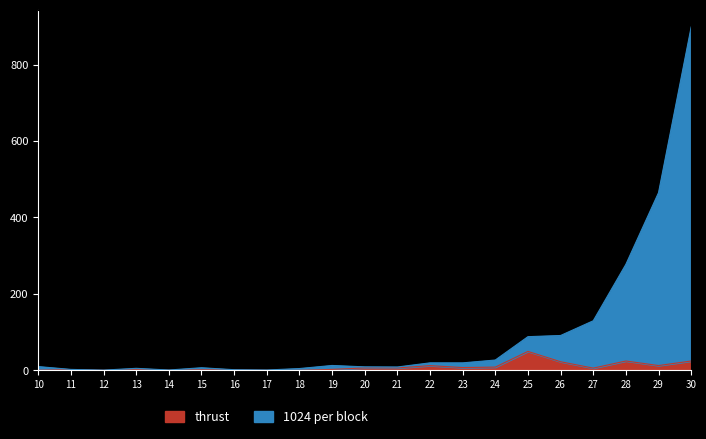

Rank the categories by thrust value from highest to lowest.

25, 28, 30, 26, 29, 22, 24, 23, 20, 21, 27, 19, 13, 11, 15, 16, 10, 18, 14, 17, 12